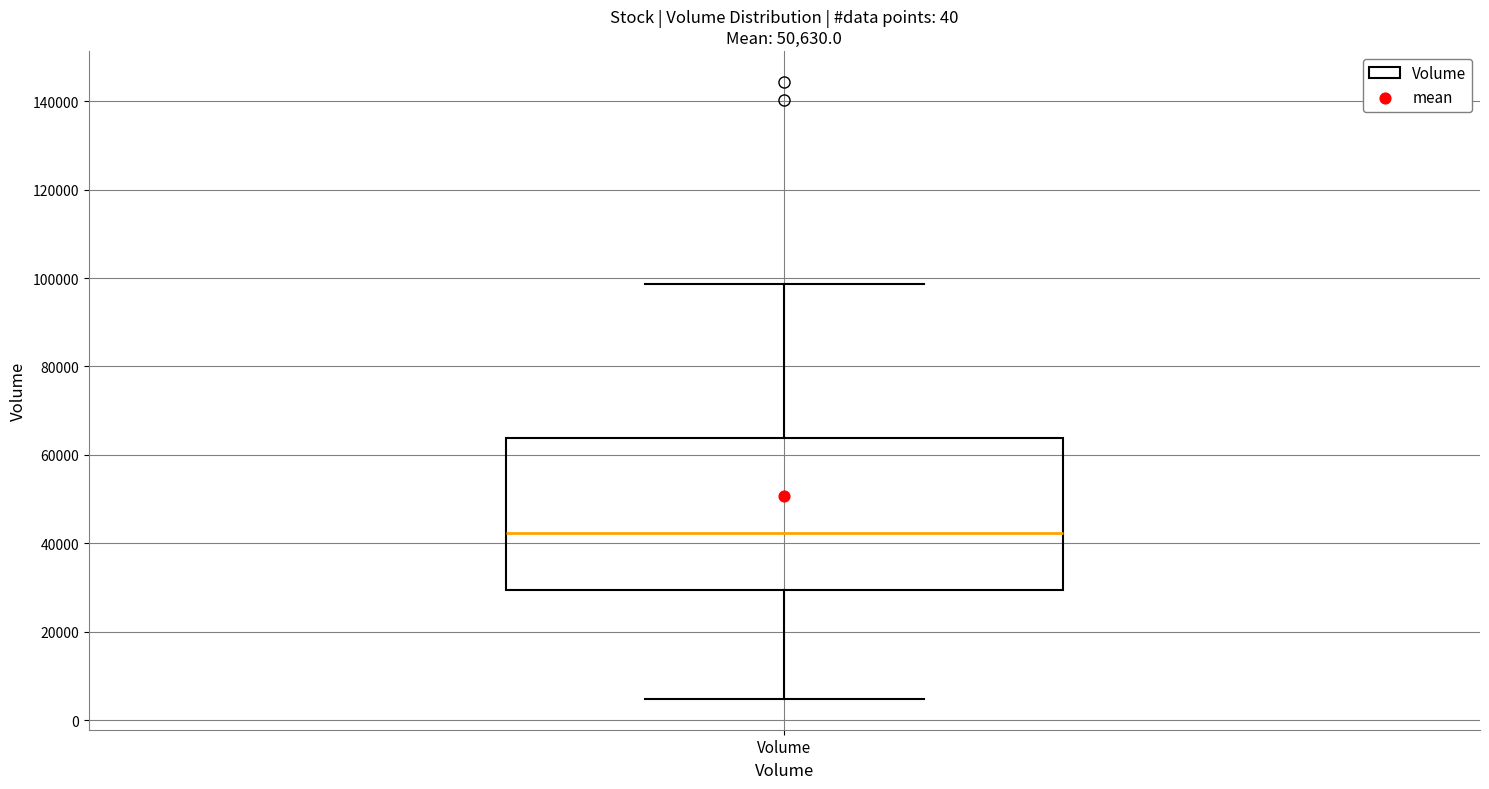

Read this box plot against the y-axis: the position of the median line, the range covered by the box, and the ends of both whiskers. The values are not printed on the chart, so give them approximately, as read against the axis.

median 42000, box 30000 to 64000, whiskers 4000 to 98000